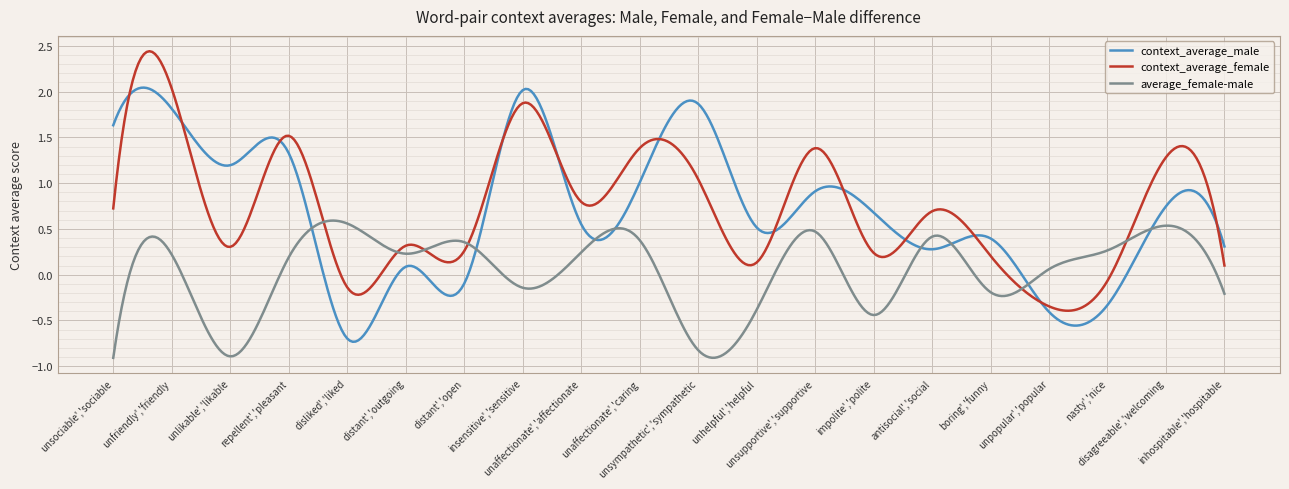

What are all the series names shown in the legend?

context_average_male, context_average_female, average_female-male